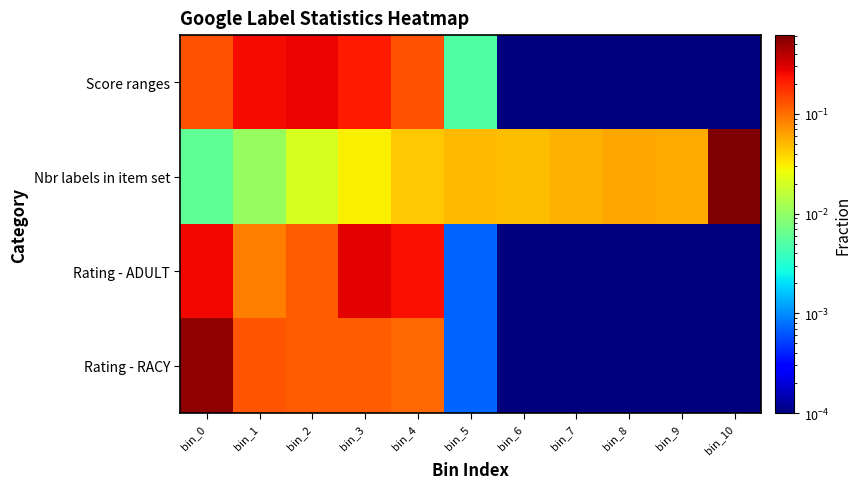

Reading right to left, transcribe all the data shown in this chart.

Score ranges: bin_10=0.0	bin_9=0.0	bin_8=0.0	bin_7=0.0	bin_6=0.0	bin_5=0.0	bin_4=0.1	bin_3=0.2	bin_2=0.3	bin_1=0.3	bin_0=0.1
Nbr labels in item set: bin_10=0.6	bin_9=0.1	bin_8=0.1	bin_7=0.1	bin_6=0.0	bin_5=0.1	bin_4=0.0	bin_3=0.0	bin_2=0.0	bin_1=0.0	bin_0=0.0
Rating - ADULT: bin_10=0.0	bin_9=0.0	bin_8=0.0	bin_7=0.0	bin_6=0.0	bin_5=0.0	bin_4=0.2	bin_3=0.3	bin_2=0.1	bin_1=0.1	bin_0=0.3
Rating - RACY: bin_10=0.0	bin_9=0.0	bin_8=0.0	bin_7=0.0	bin_6=0.0	bin_5=0.0	bin_4=0.1	bin_3=0.1	bin_2=0.1	bin_1=0.1	bin_0=0.5